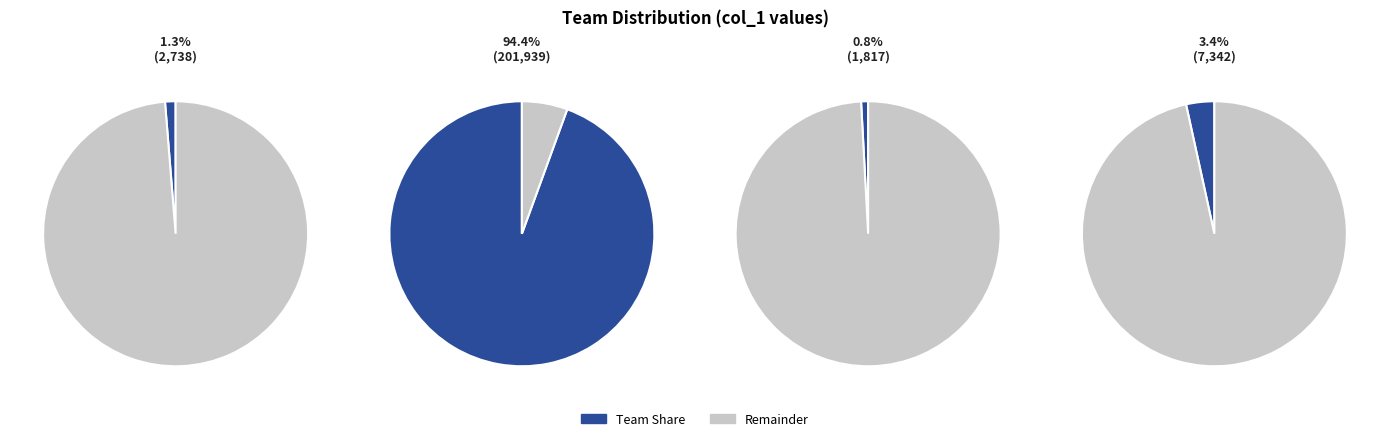

What percentage is the 1610612748 slice, to the nearest percent?

1%